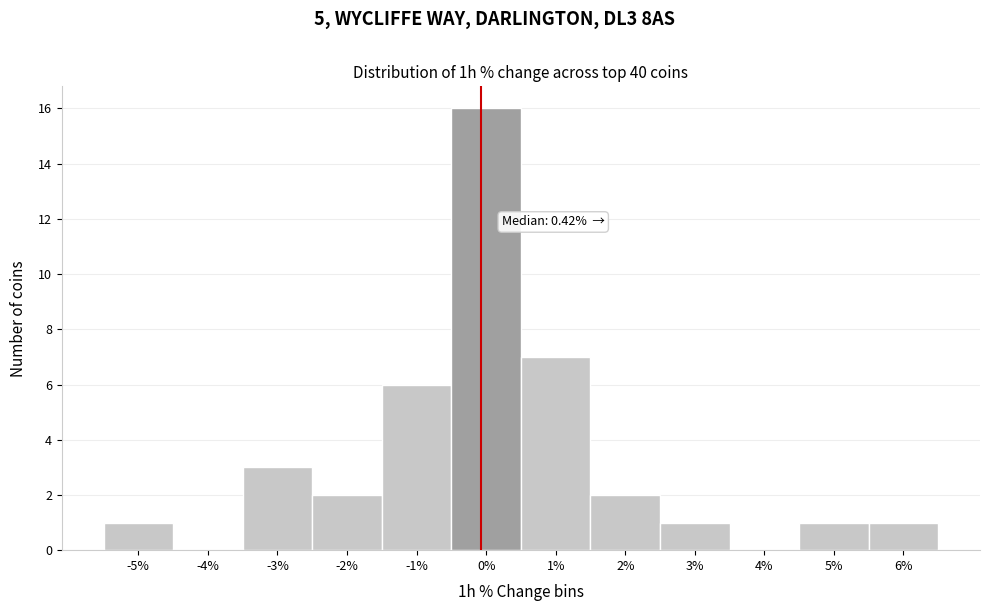

Reading left to right, transcribe all the data shown in this chart.

-5%=1	-4%=0	-3%=3	-2%=2	-1%=6	0%=16	1%=7	2%=2	3%=1	4%=0	5%=1	6%=1